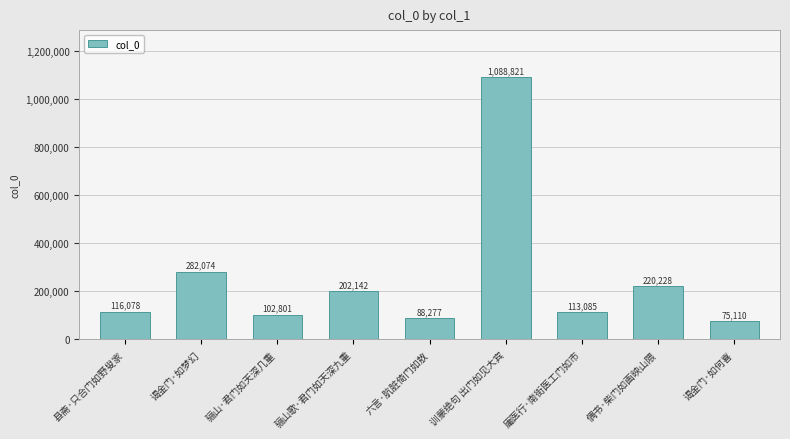

Are the bars horizontal?

No